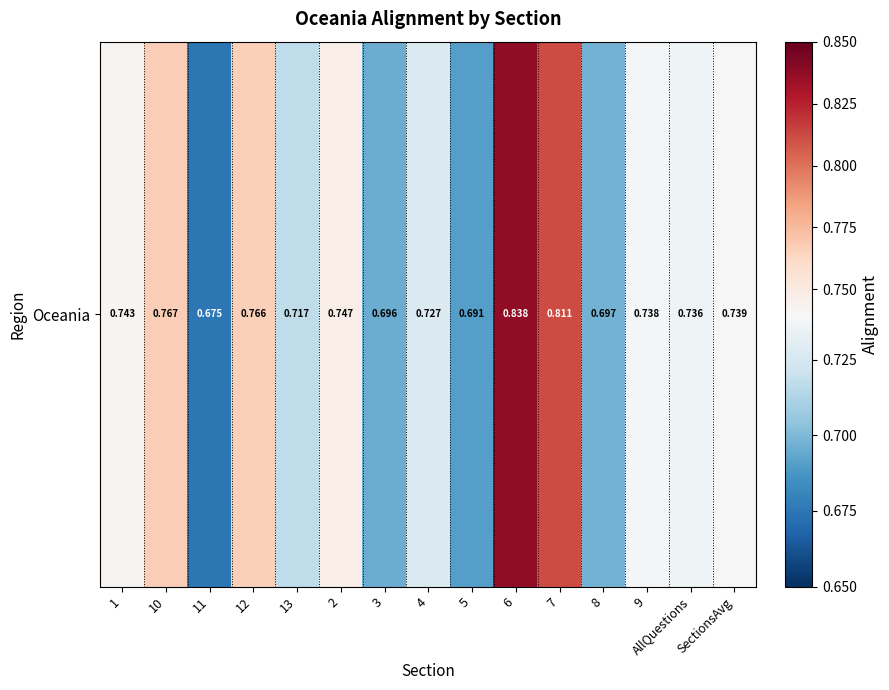

Rank the categories by value from highest to lowest.

6, 7, 10, 12, 2, 1, SectionsAvg, 9, AllQuestions, 4, 13, 8, 3, 5, 11